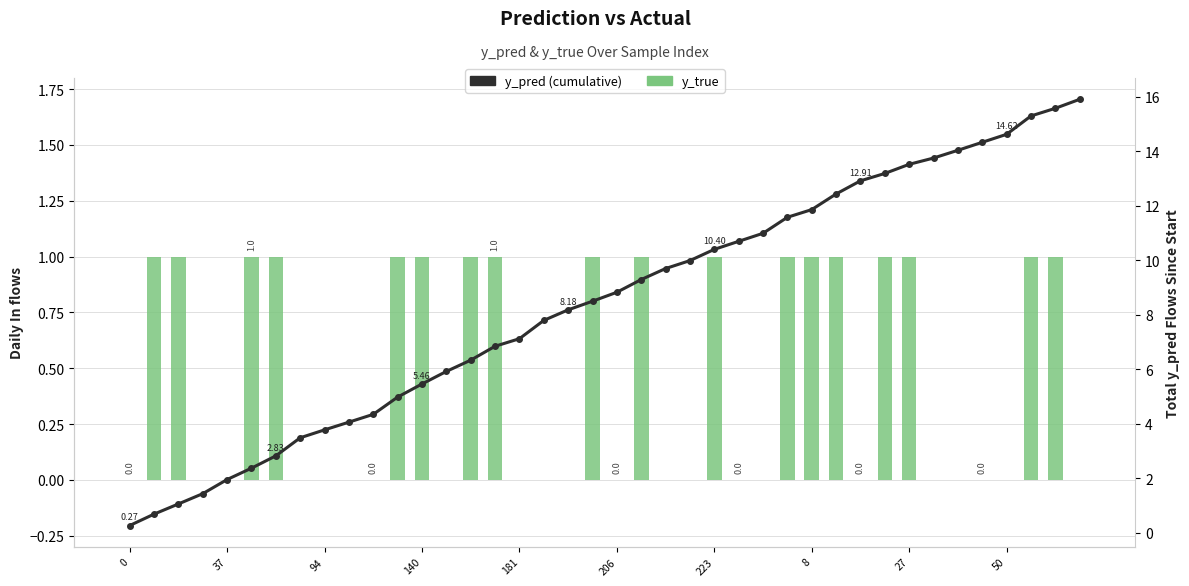

Does the chart contain stacked bars?

No